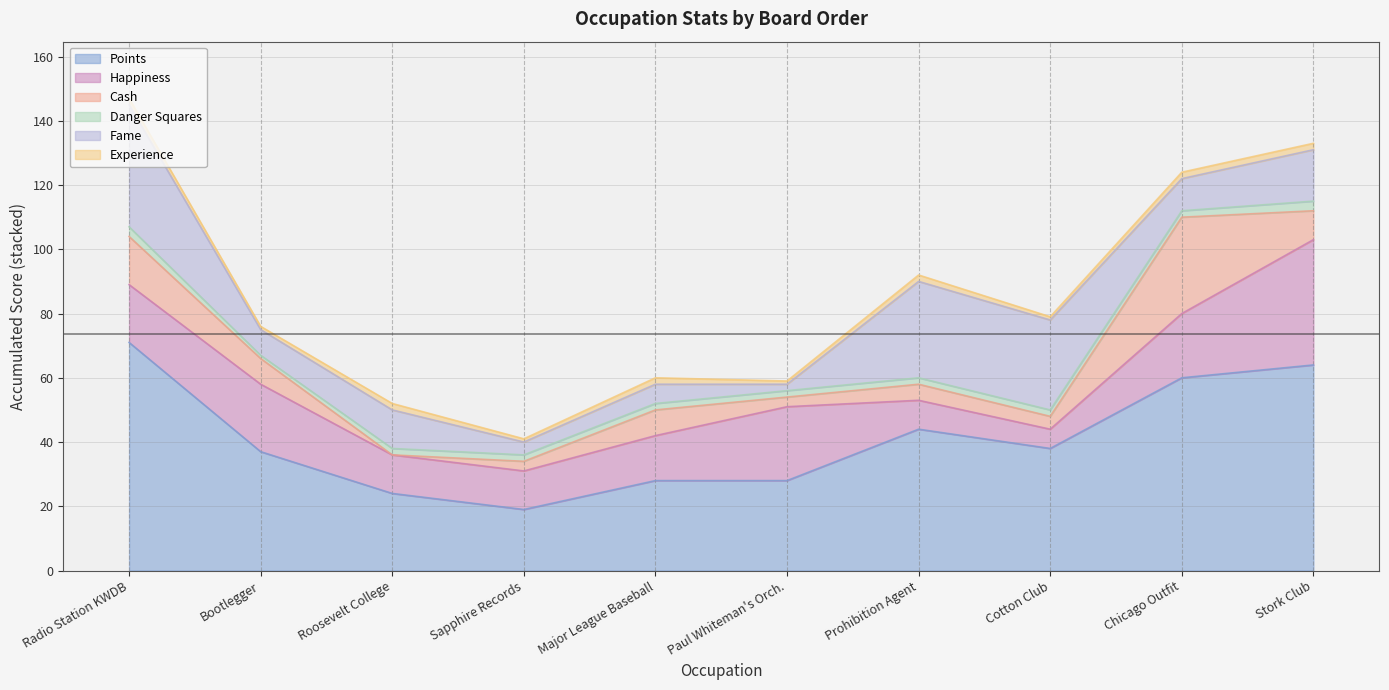

What is the difference between the second highest and minimum values in the Danger Squares series?

2